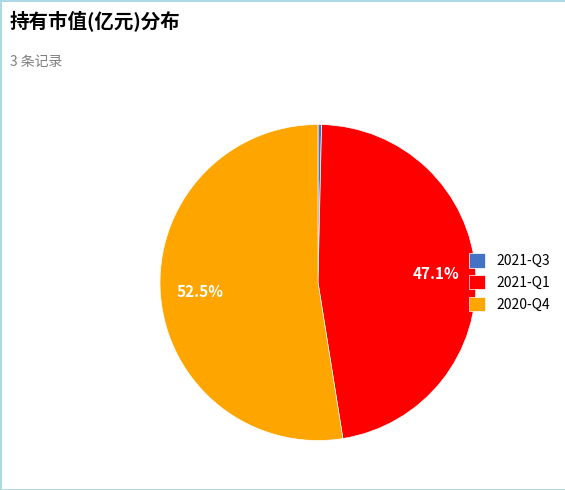

Combined, what portion of the pie is 2020-Q4 and 2021-Q1?

99.6%